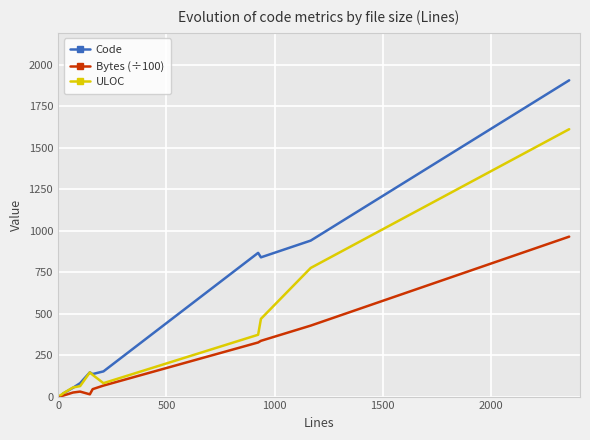

Which series has the largest total across all categories?

Code